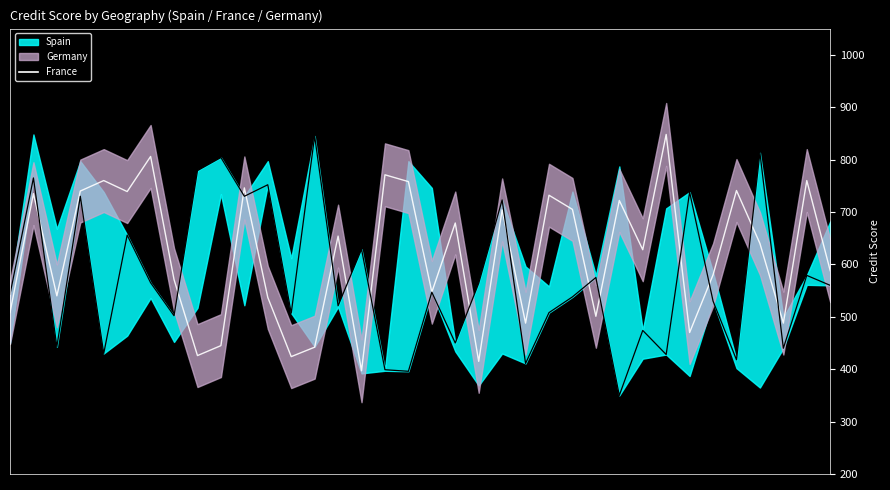

At which category does the data reach its first local peak?

1